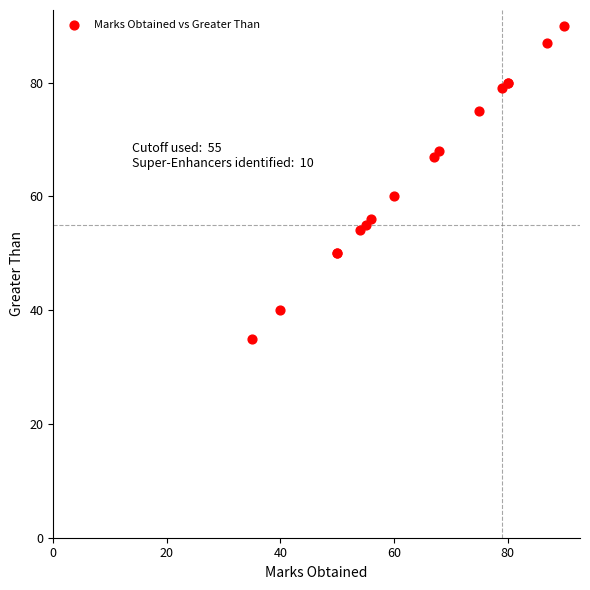

What Y value in the scatter plot is closest to 62?

60